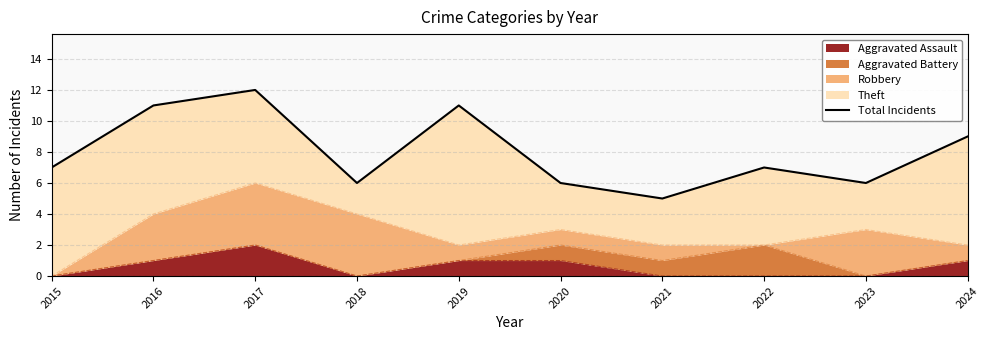

List the labels in order of value, largest first.

2017, 2016, 2019, 2024, 2015, 2022, 2018, 2020, 2023, 2021